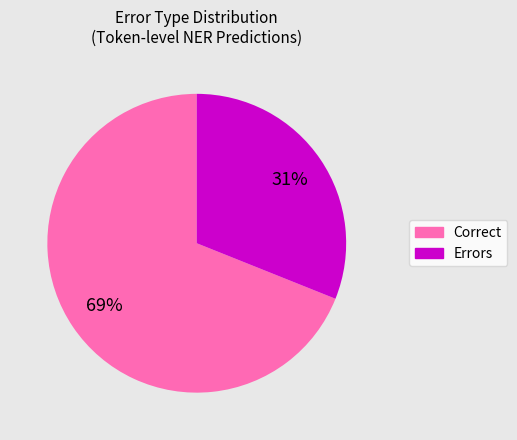

Is there a majority slice in this chart?

Yes